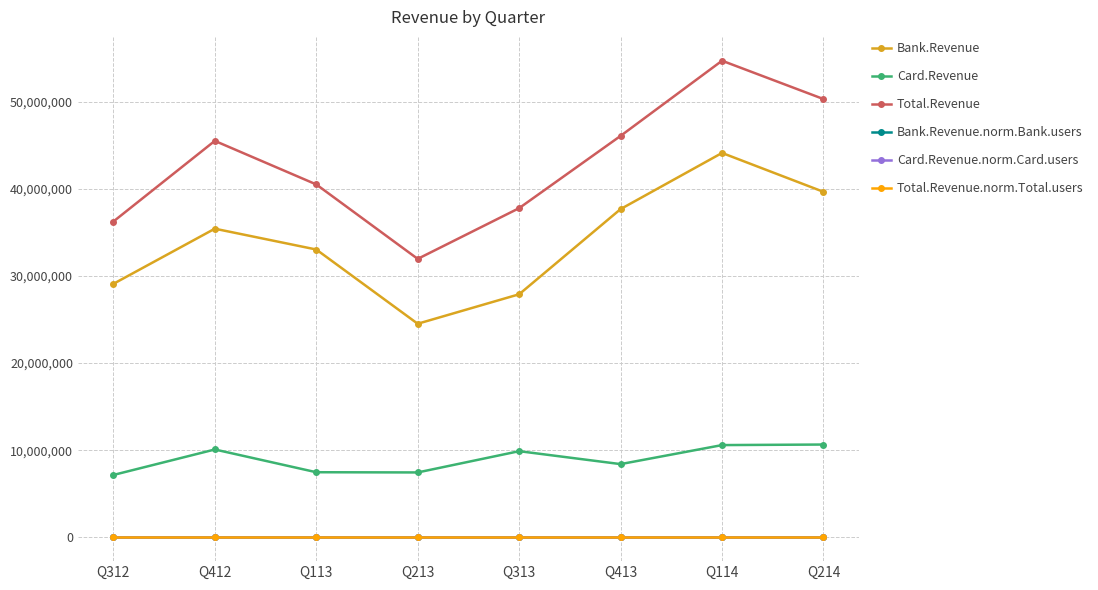

What is the lowest value of the Bank.Revenue.norm.Bank.users series?

6.9